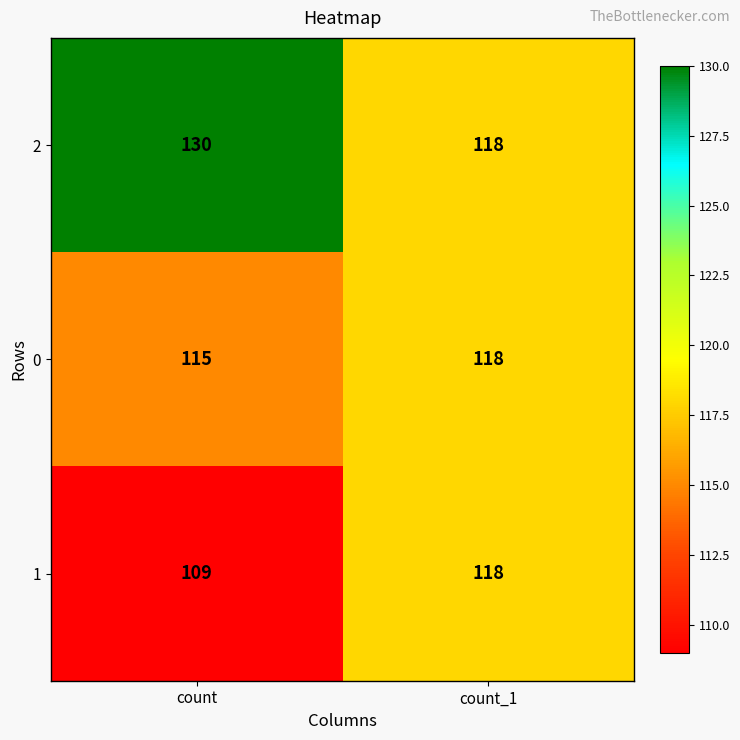

What is the difference between the maximum and minimum values in the 1 series?

9